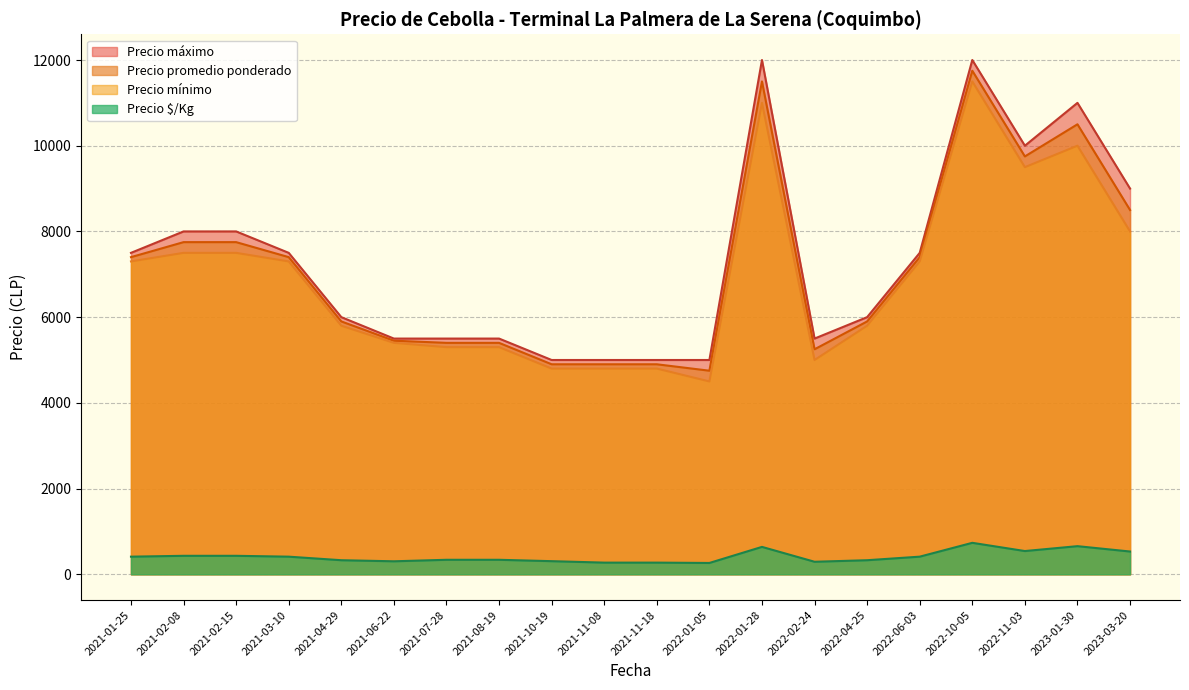

What is the minimum value for Precio mínimo?

4500